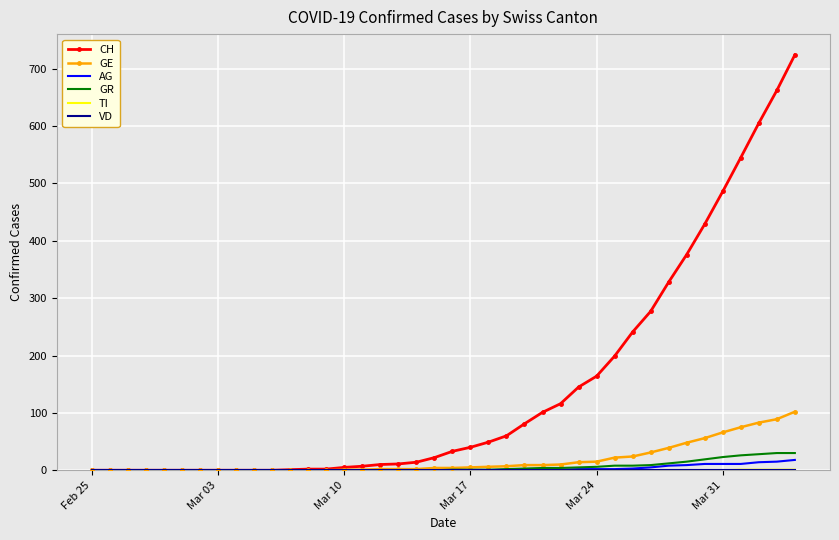

What is the maximum value shown in the chart?

724